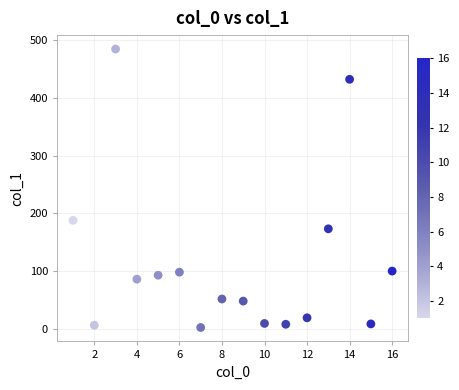

What is the range of X values (max minus min)?

15.0